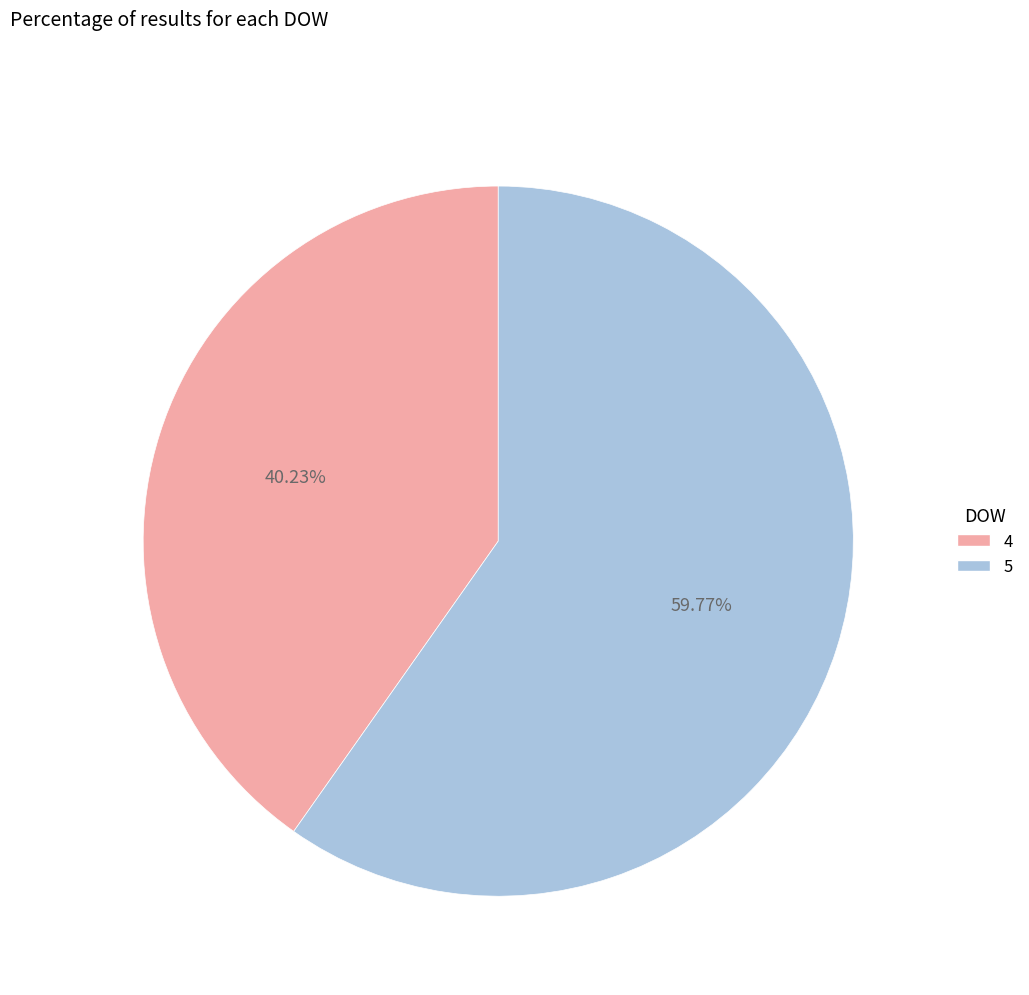

Combined, what portion of the pie is 5 and 4?

100.0%